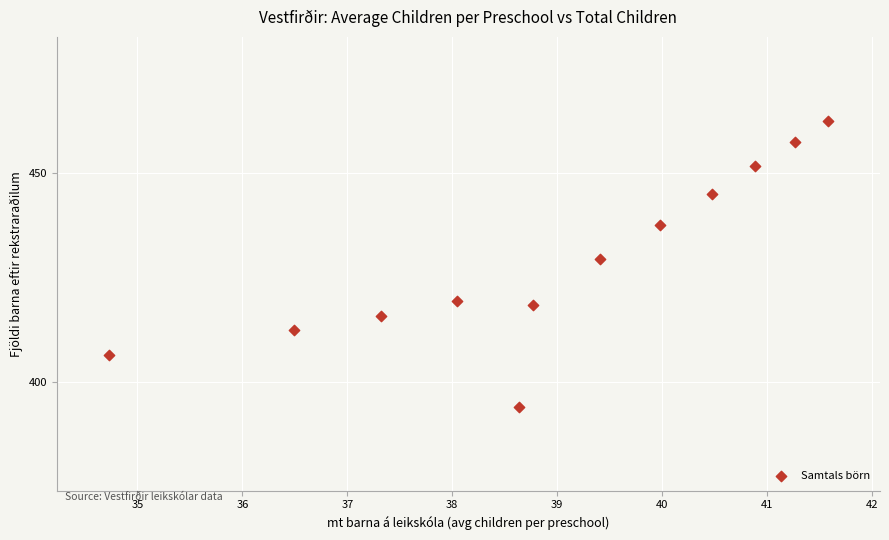

What Y value in the scatter plot is closest to 428?

429.3